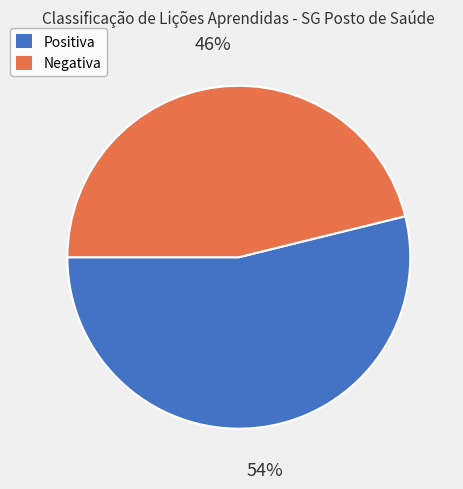

To the nearest percent, what is the combined percentage of Positiva and Negativa?

100%